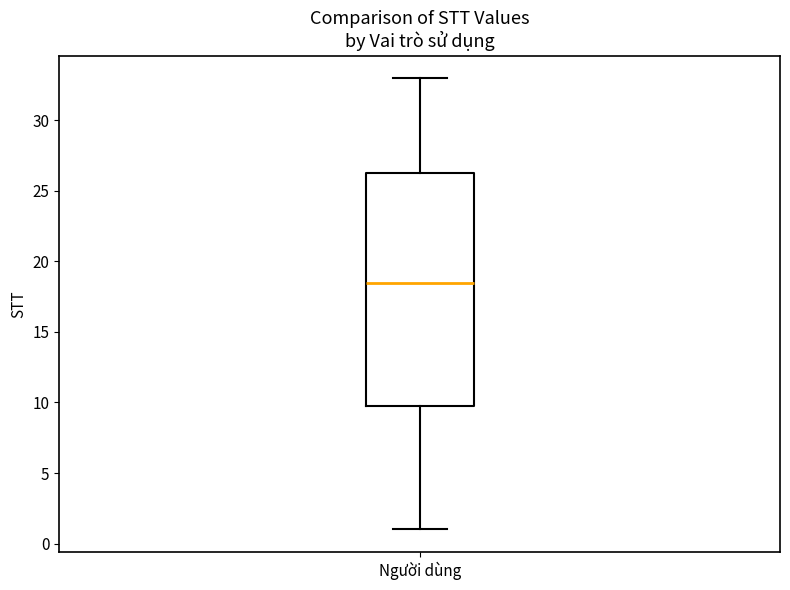

Where does the median line of the box for Người dùng sit on the y-axis? The values are not printed on the chart, so give them approximately, as read against the axis.

18.5